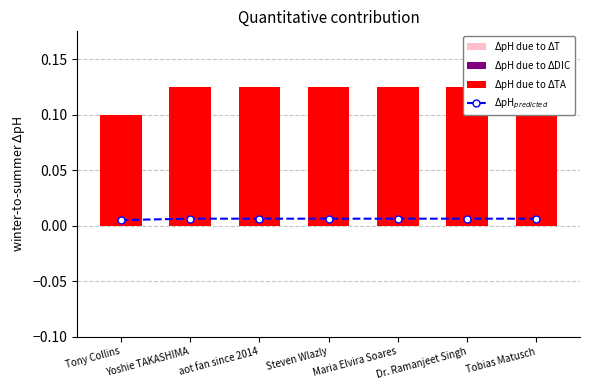

Count the number of categories in the chart.

7